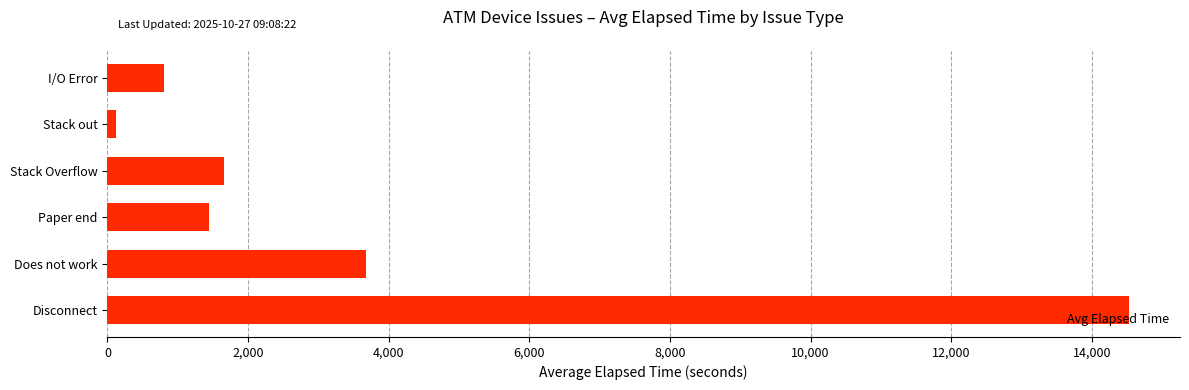

What is the difference between the values at Stack Overflow and Does not work?

2012